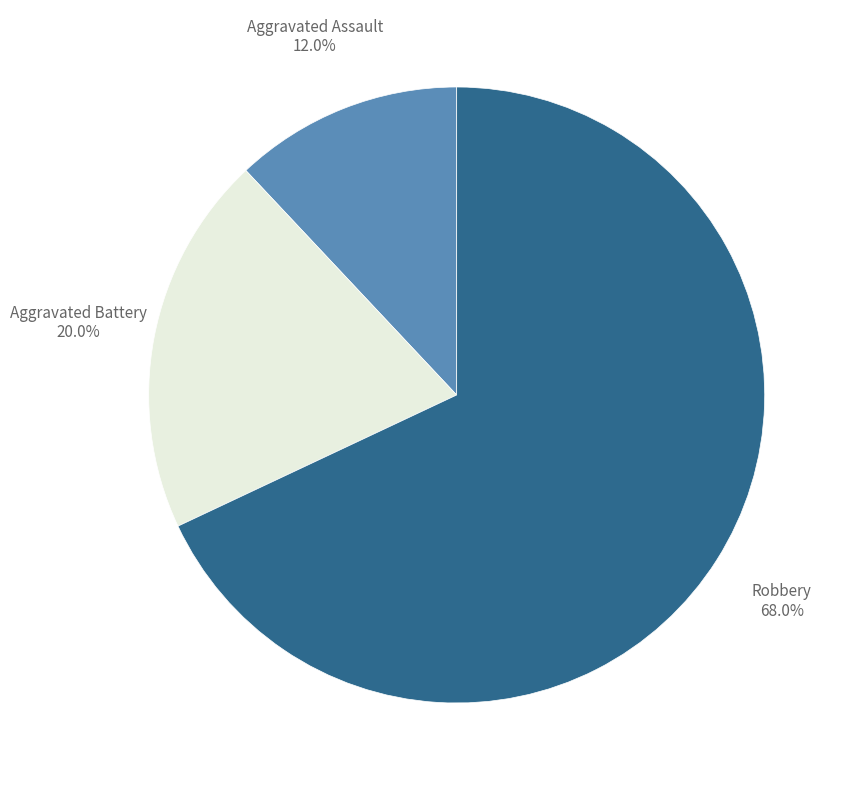

Count the number of slices in the pie.

3